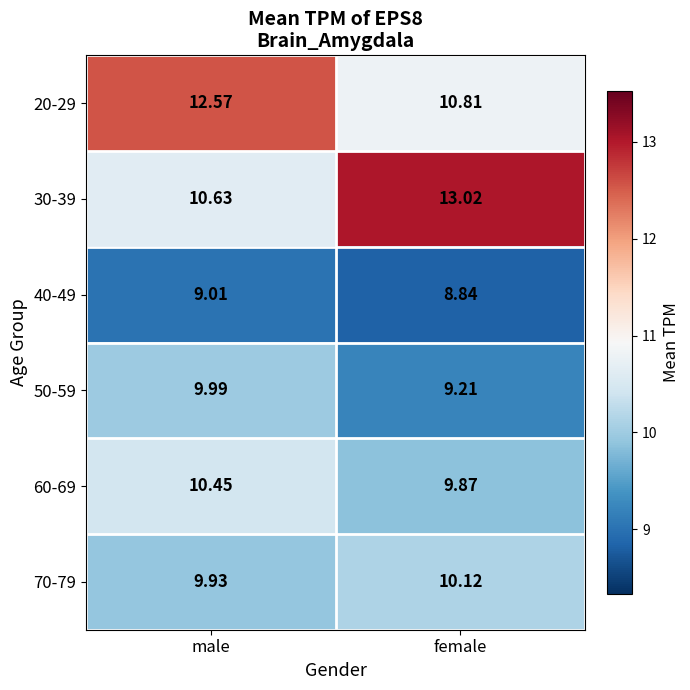

Which category has the lowest value in the 70-79 series?

male